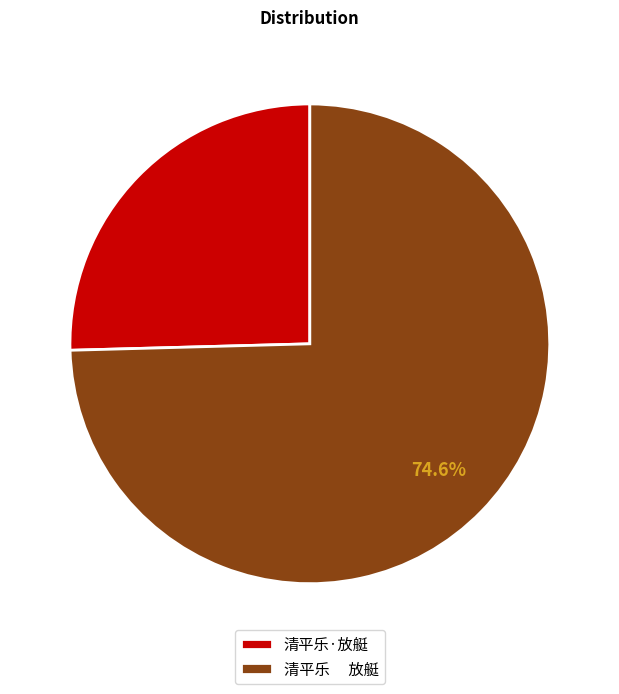

The 清平乐·放艇 slice represents 17% of the pie. True or false?

False